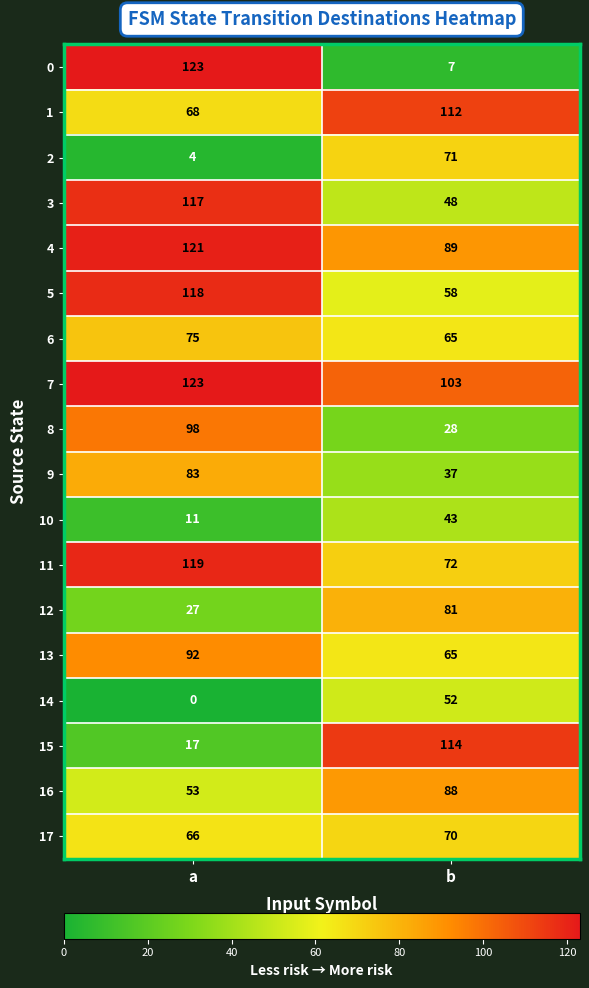

List the labels in order of 4 value, smallest first.

b, a